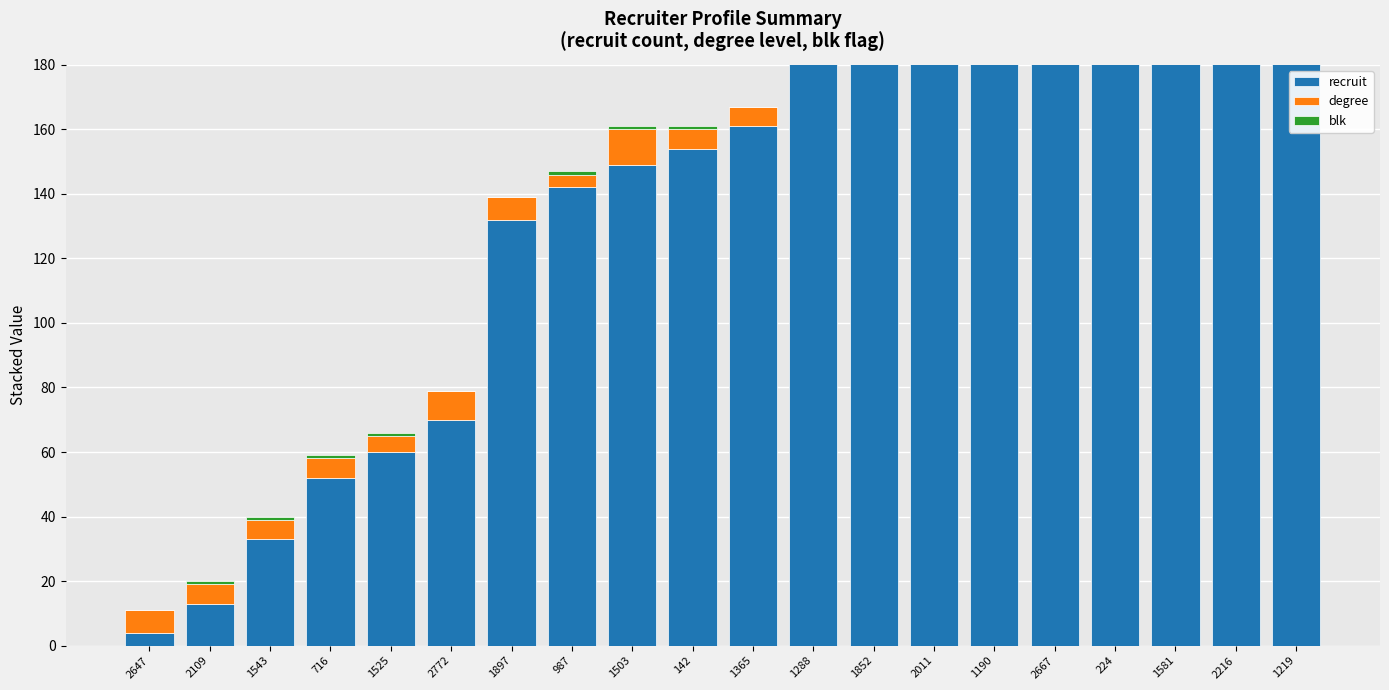

At which category is the sum across all series the highest?

1219